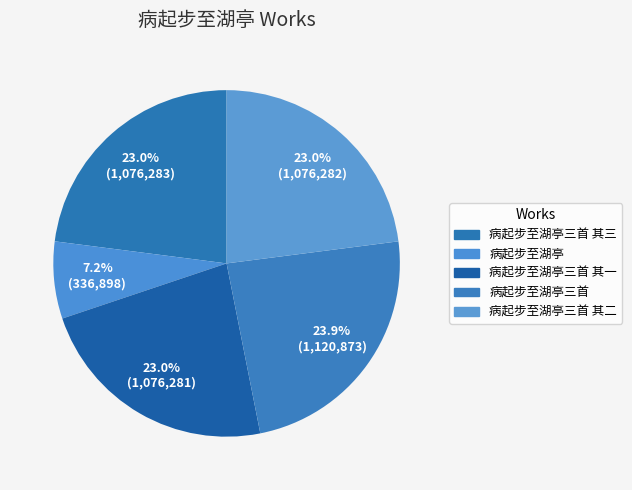

Count the number of slices in the pie.

5